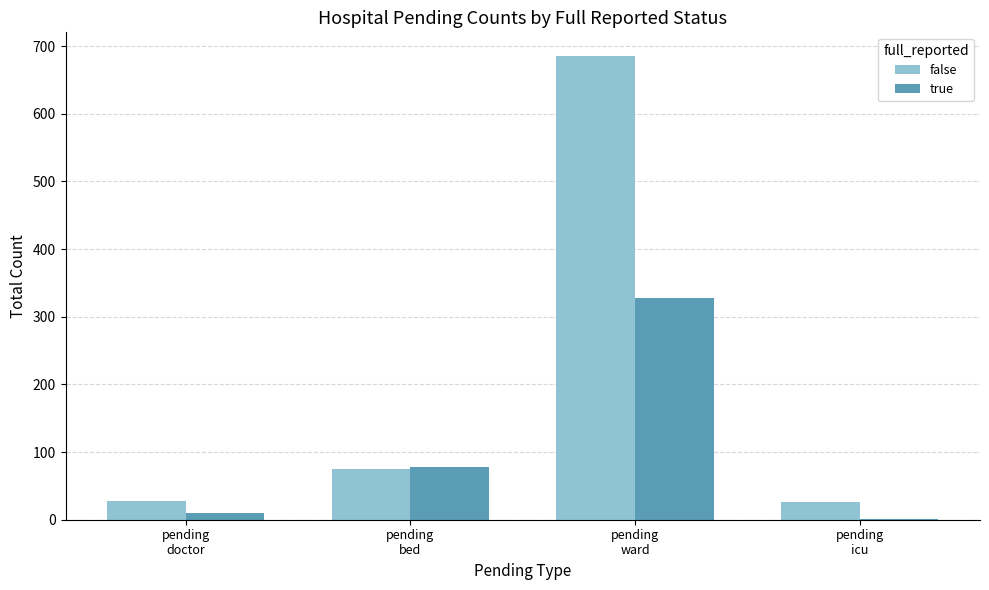

What are all the series names shown in the legend?

false, true